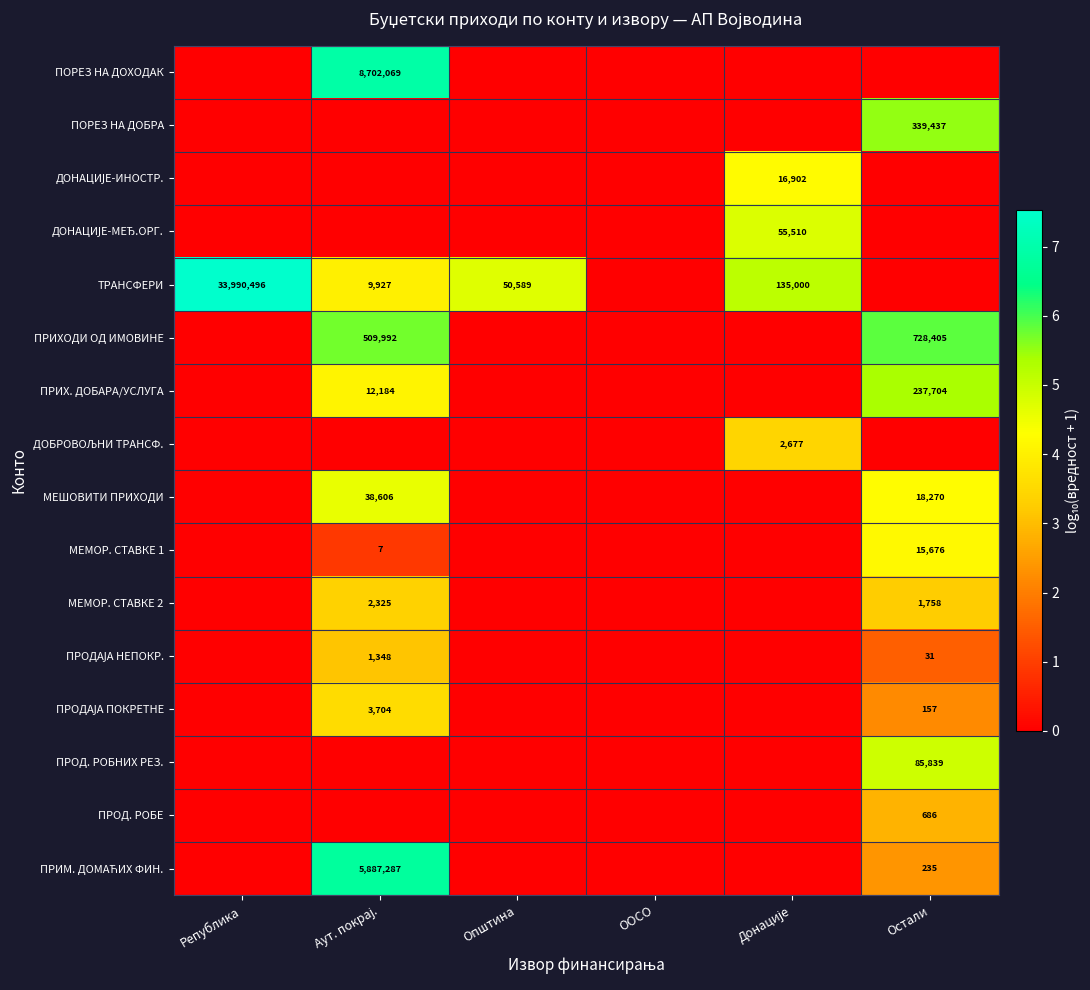

Which label corresponds to the largest value in the chart?

Република